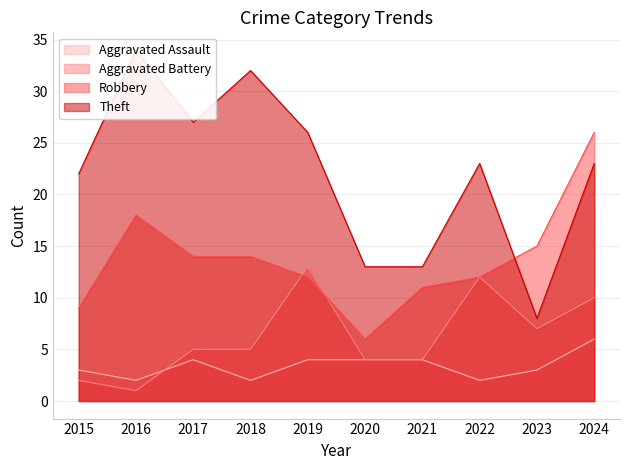

What is the difference between the Aggravated Assault values at 2022 and 2020?

2